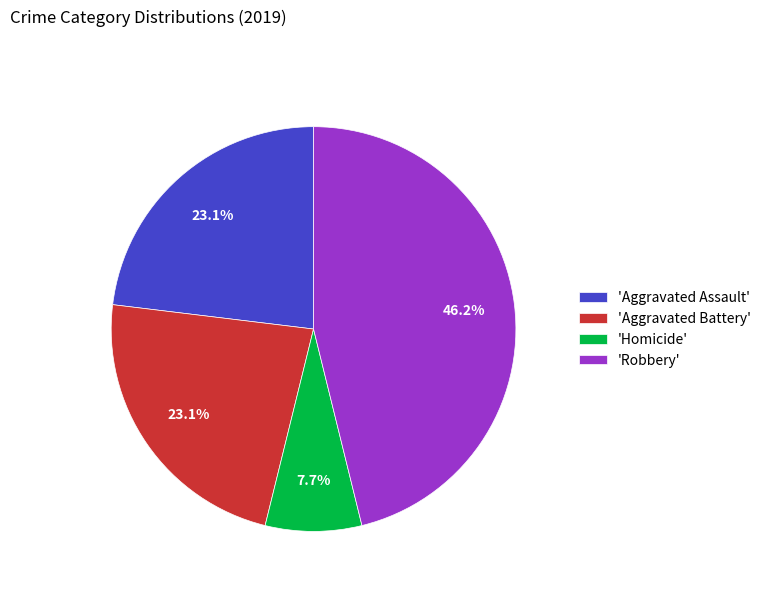

What portion of the pie excludes 'Aggravated Battery'?

76.9%